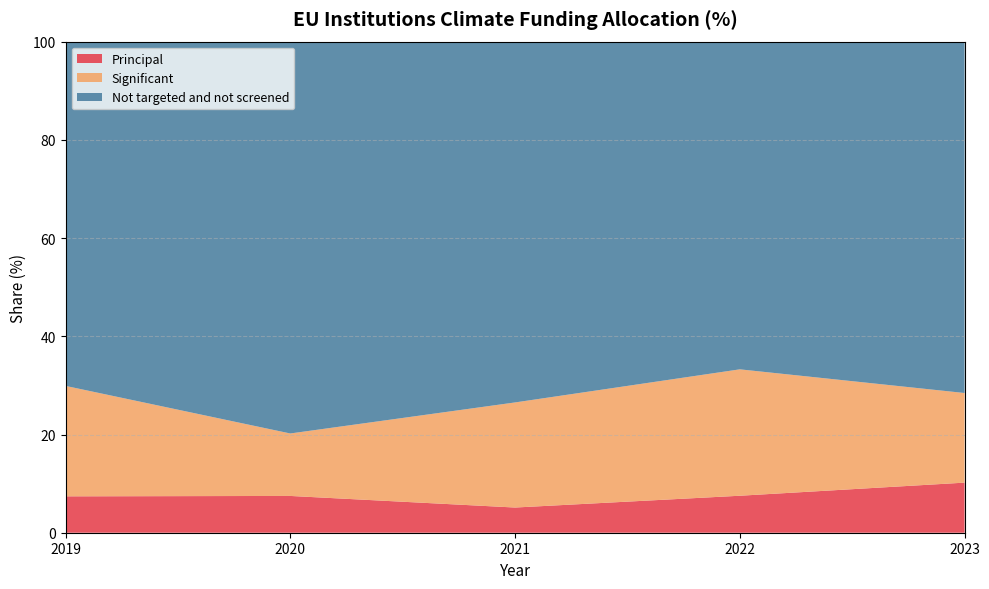

Reading left to right, list all the values displayed in this chart.

Principal: 7.4	7.5	5.1	7.5	10.2
Significant: 22.5	12.7	21.4	25.7	18.2
Not targeted and not screened: 70.1	79.8	73.5	66.7	71.5